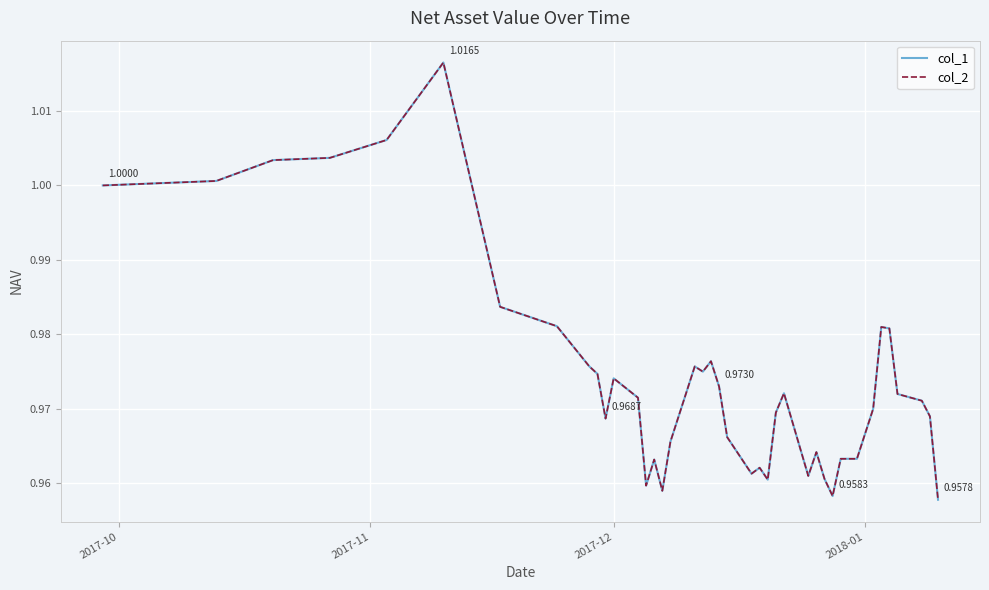

True or false: col_2 and col_1 cross at least once.

False